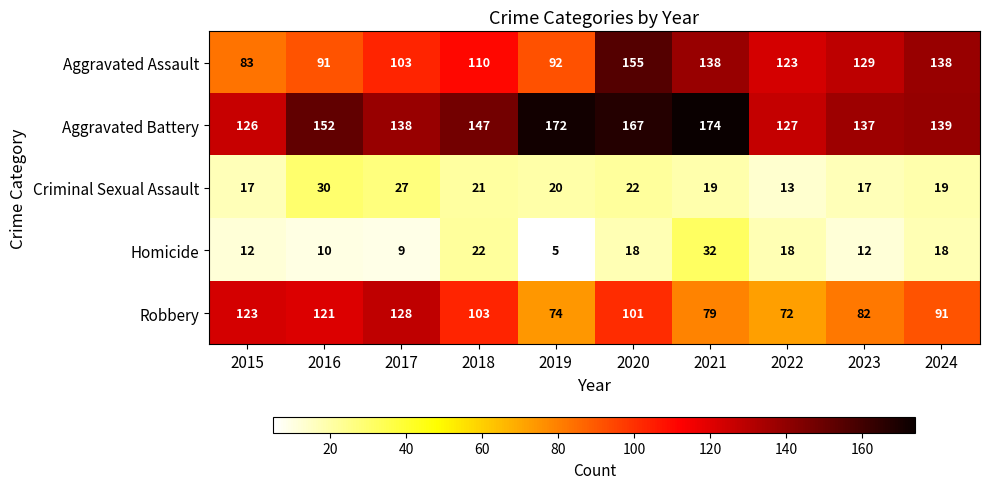

What is the difference between the second highest and second lowest values in the Criminal Sexual Assault series?

10